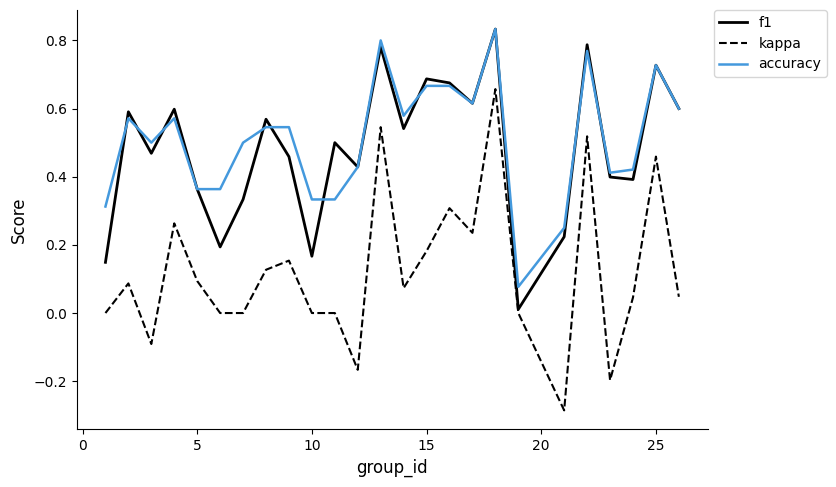

True or false: accuracy and kappa intersect in this chart.

False